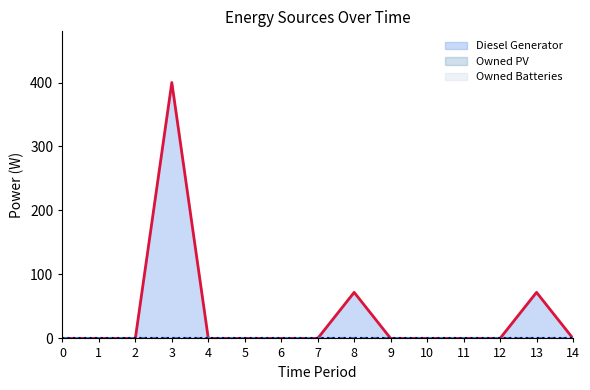

Reading left to right, transcribe all the data shown in this chart.

Diesel Generator line: 0	0	0	400	0	0	0	0	72	0	0	0	0	72	0
Owned PV line: 0	0	0	0	0	0	0	0	0	0	0	0	0	0	0
Owned Batteries line: 0	0	0	0	0	0	0	0	0	0	0	0	0	0	0